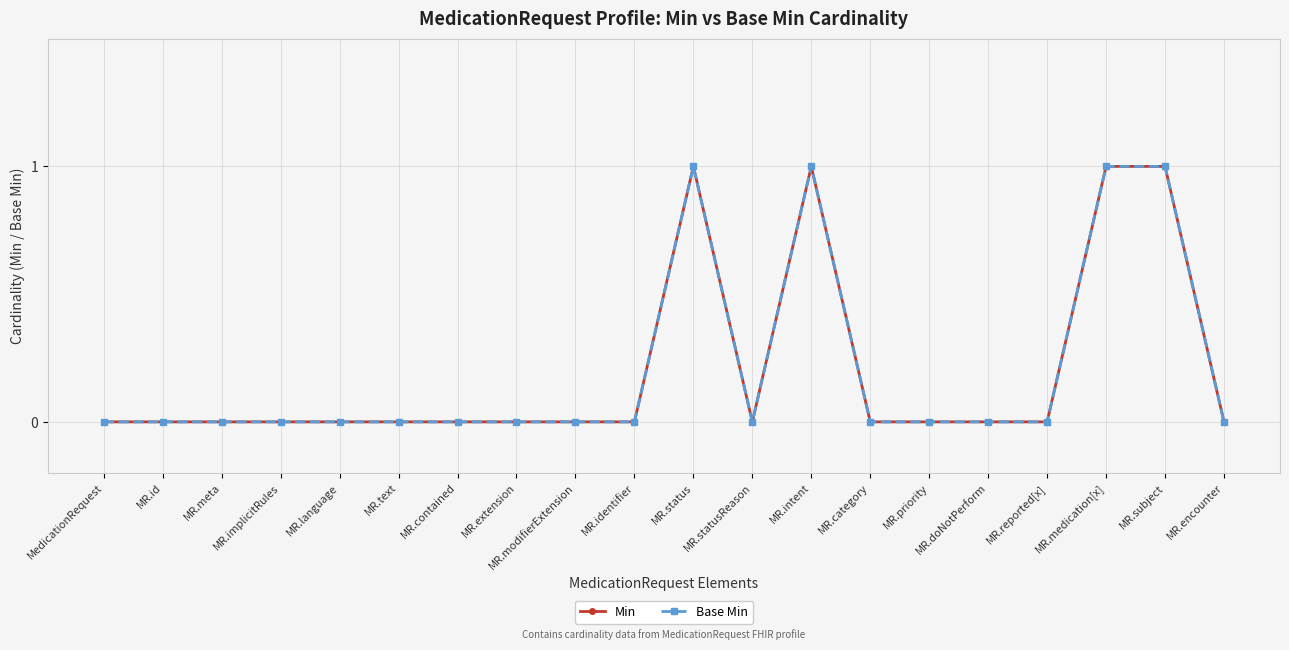

Is this an area chart (filled region under the line)?

No